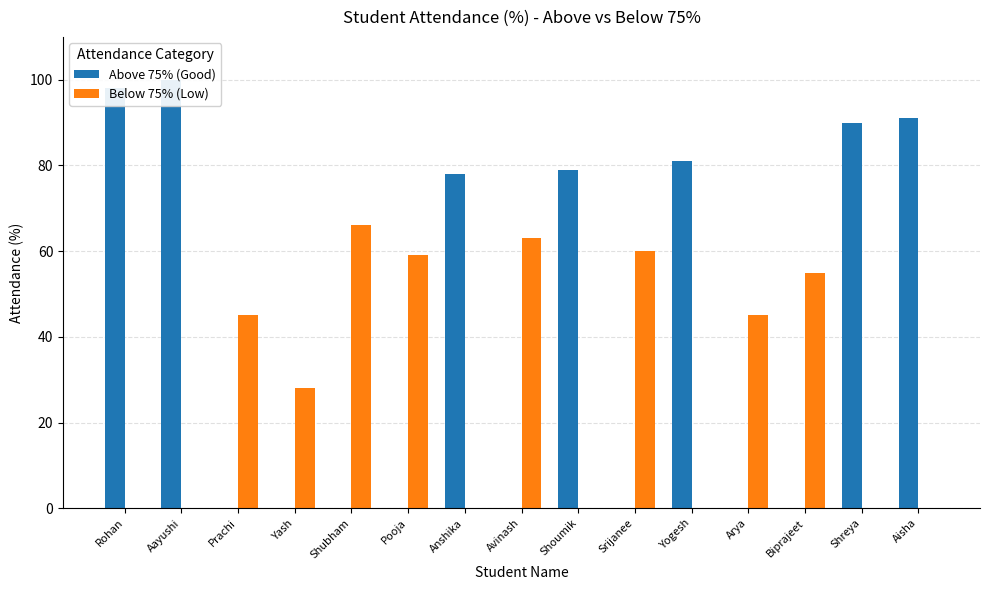

Reading right to left, extract all data points from this chart.

Above 75% (Good): Aisha=91	Shreya=90	Biprajeet=0	Arya=0	Yogesh=81	Srijanee=0	Shoumik=79	Avinash=0	Anshika=78	Pooja=0	Shubham=0	Yash=0	Prachi=0	Aayushi=100	Rohan=98
Below 75% (Low): Aisha=0	Shreya=0	Biprajeet=55	Arya=45	Yogesh=0	Srijanee=60	Shoumik=0	Avinash=63	Anshika=0	Pooja=59	Shubham=66	Yash=28	Prachi=45	Aayushi=0	Rohan=0